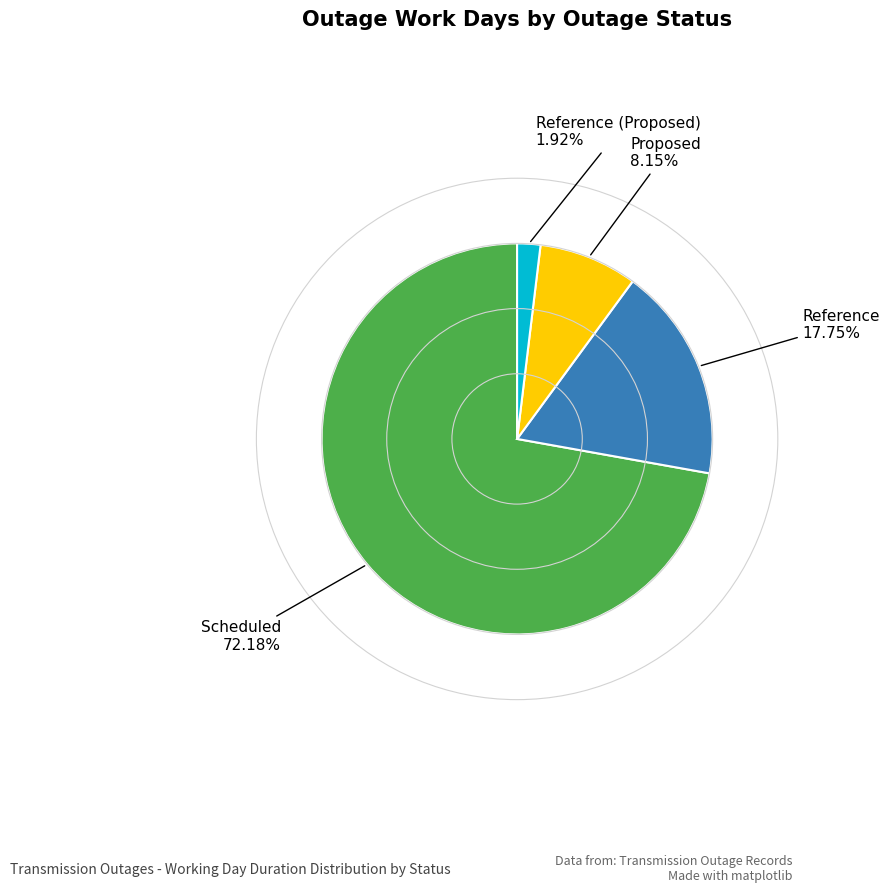

Count the number of slices in the pie.

4